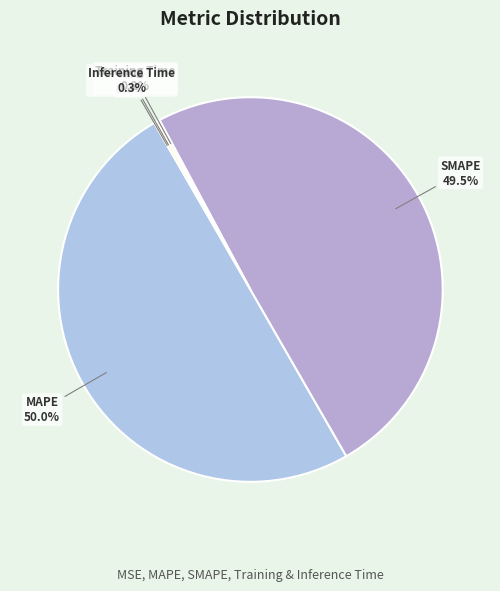

Does SMAPE represent more than half of the total?

No